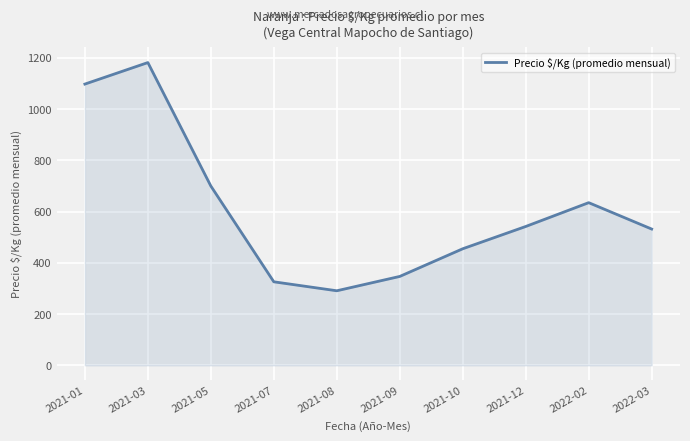

The value at 2021-01 is 724. True or false?

False